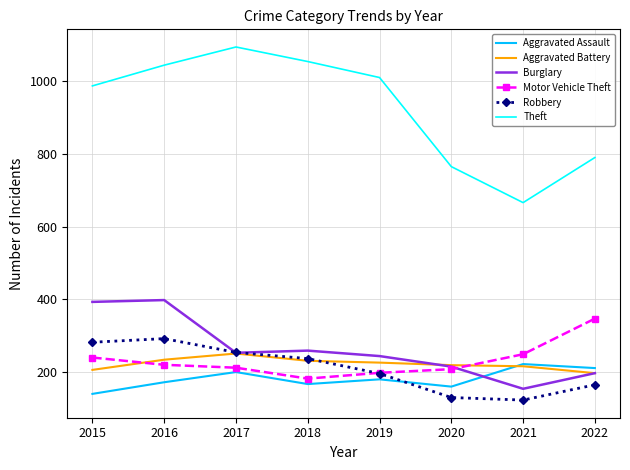

True or false: Robbery has a value of 194 at 2015.

False